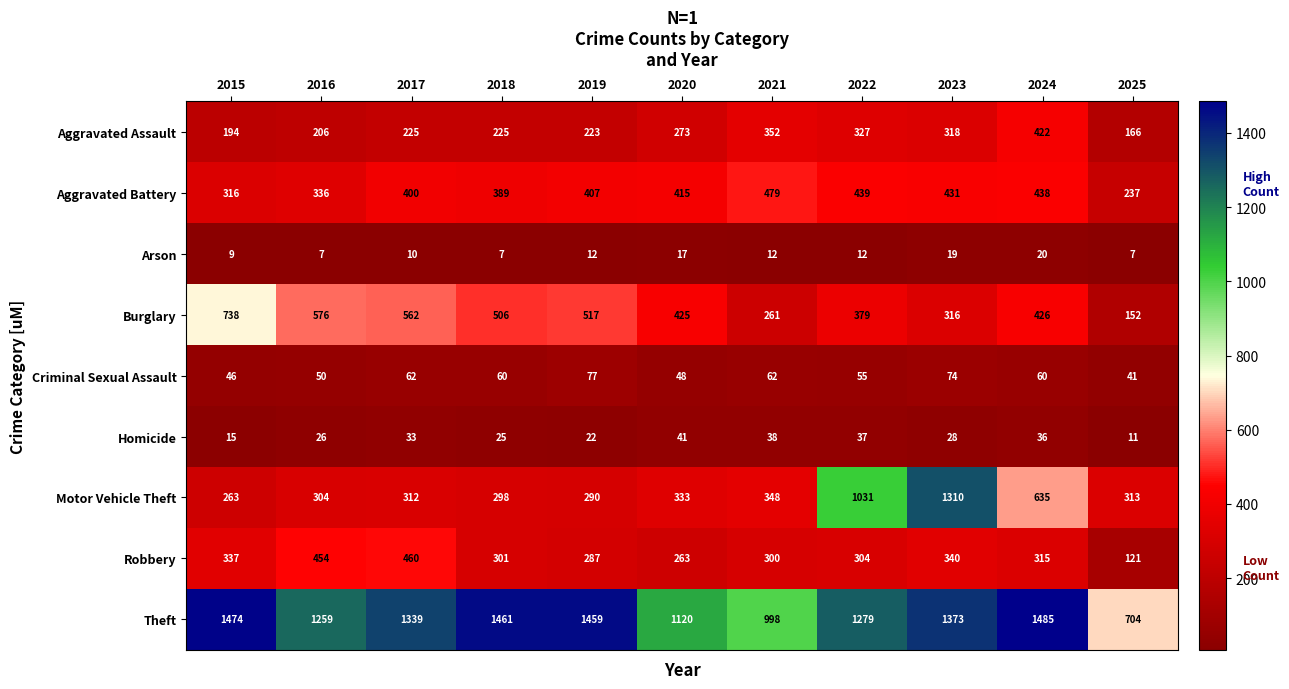

What is the total value across all series at 2020?

2935